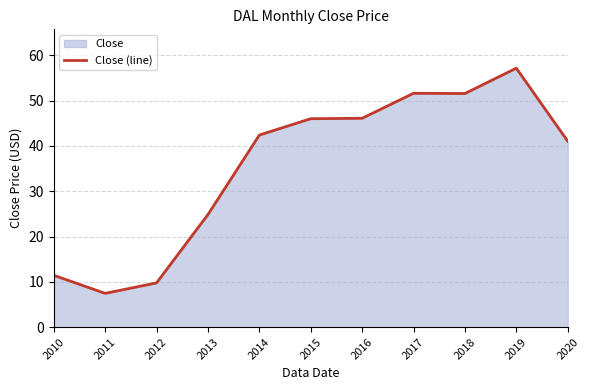

What is the difference between the maximum and second lowest values?

47.4